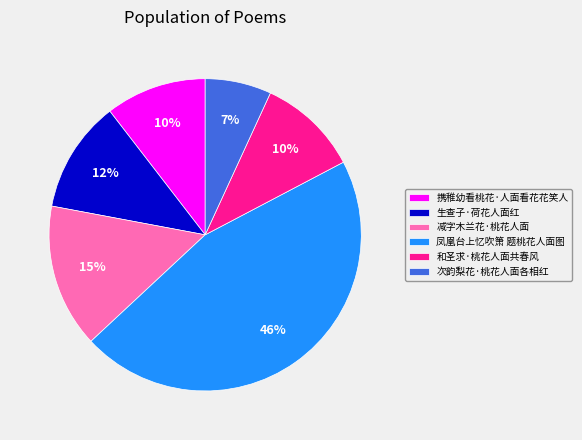

To the nearest percent, what is the average slice percentage?

17%